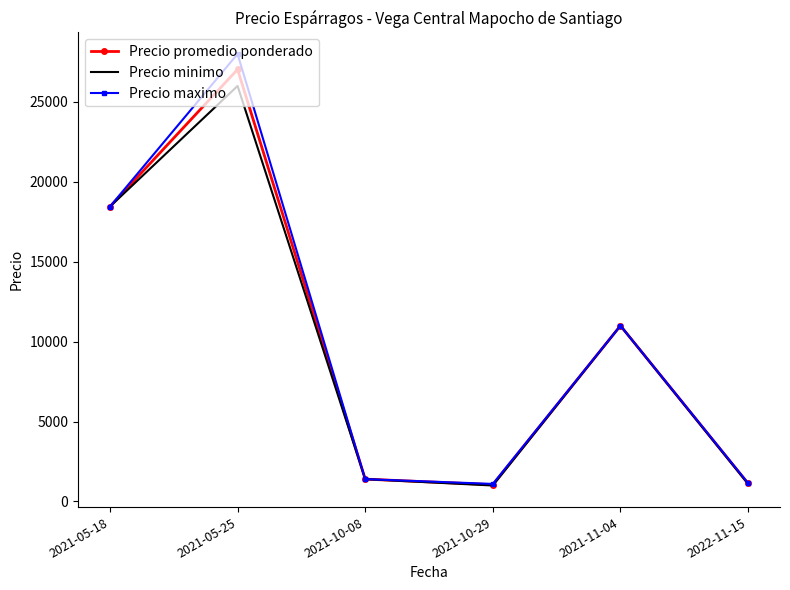

Which series has the widest spread of values?

Precio maximo